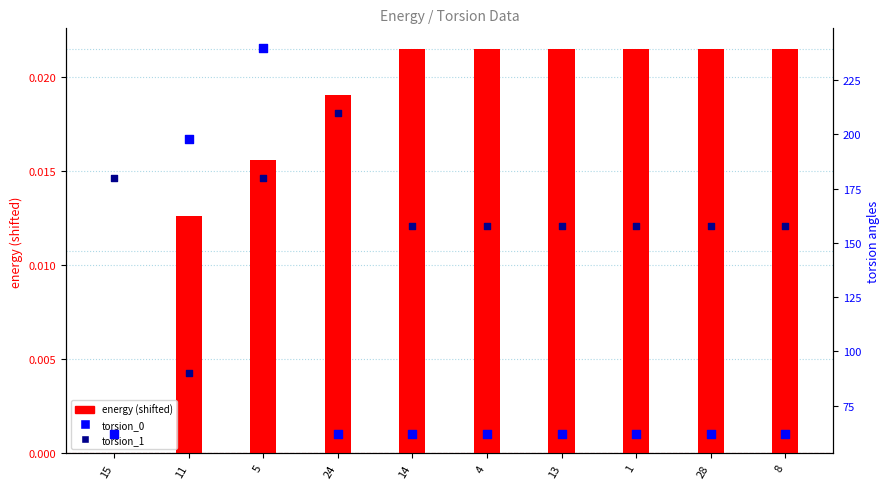

Which series reaches the maximum Y coordinate?

torsion_0